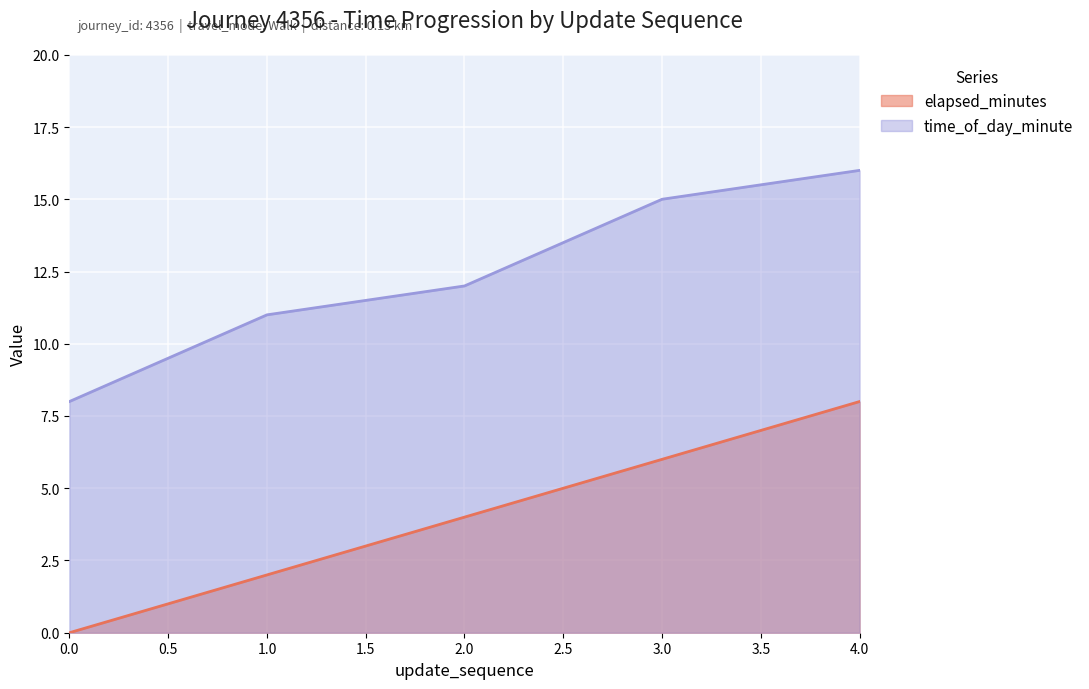

The elapsed_minutes series shows 0 at 0.0. True or false?

True